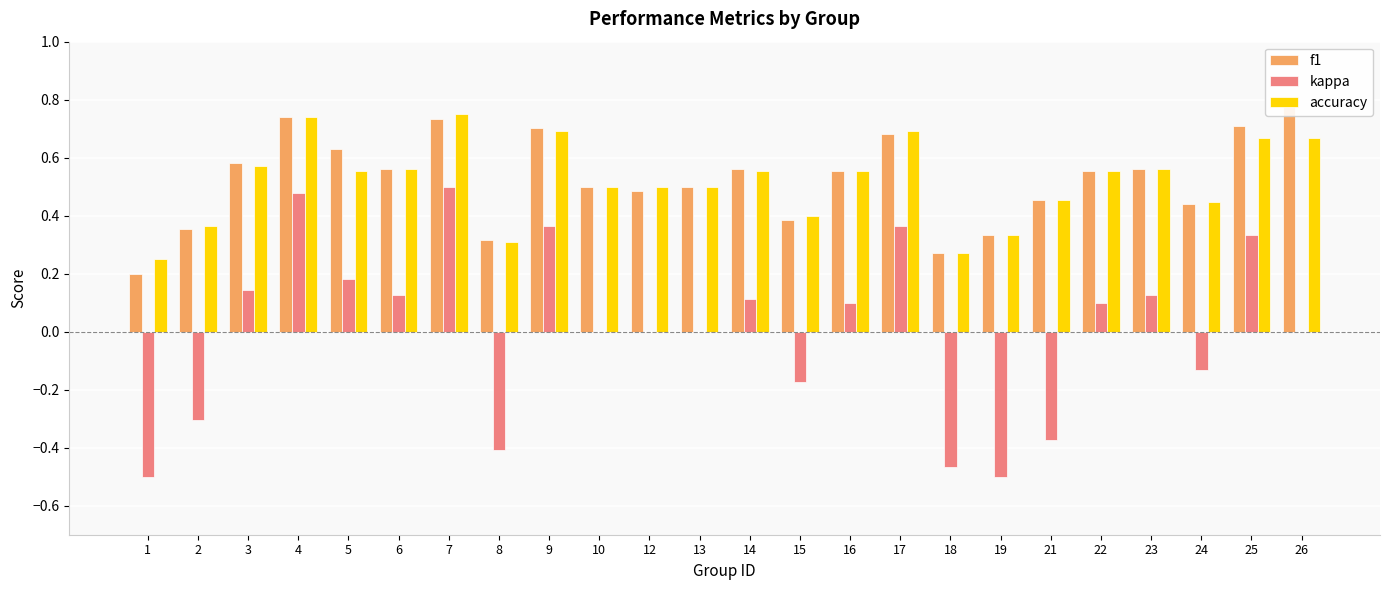

Reading left to right, extract all data points from this chart.

f1: 1=0.2	2=0.4	3=0.6	4=0.7	5=0.6	6=0.6	7=0.7	8=0.3	9=0.7	10=0.5	12=0.5	13=0.5	14=0.6	15=0.4	16=0.6	17=0.7	18=0.3	19=0.3	21=0.5	22=0.6	23=0.6	24=0.4	25=0.7	26=0.8
kappa: 1=-0.5	2=-0.3	3=0.1	4=0.5	5=0.2	6=0.1	7=0.5	8=-0.4	9=0.4	10=0.0	12=0.0	13=0.0	14=0.1	15=-0.2	16=0.1	17=0.4	18=-0.5	19=-0.5	21=-0.4	22=0.1	23=0.1	24=-0.1	25=0.3	26=0.0
accuracy: 1=0.2	2=0.4	3=0.6	4=0.7	5=0.6	6=0.6	7=0.8	8=0.3	9=0.7	10=0.5	12=0.5	13=0.5	14=0.6	15=0.4	16=0.6	17=0.7	18=0.3	19=0.3	21=0.5	22=0.6	23=0.6	24=0.4	25=0.7	26=0.7